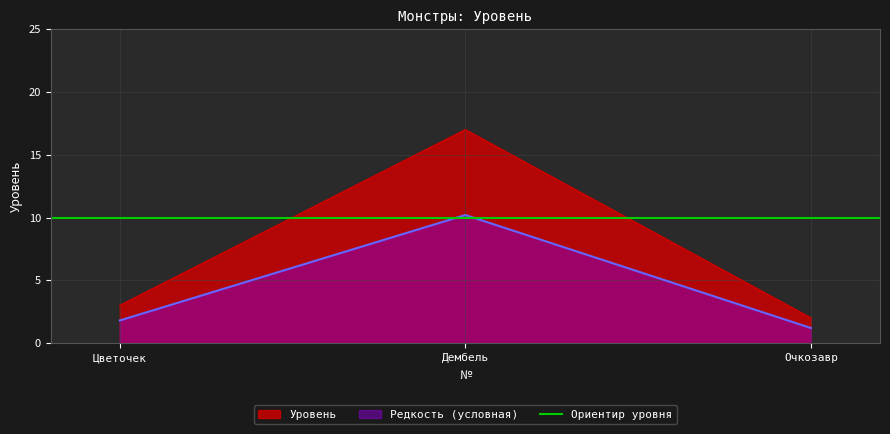

List the labels in order of value, smallest first.

Очкозавр, Цветочек, Дембель